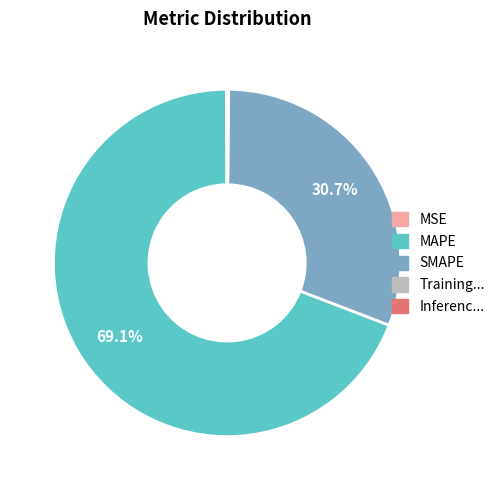

Does any single category account for the majority?

Yes